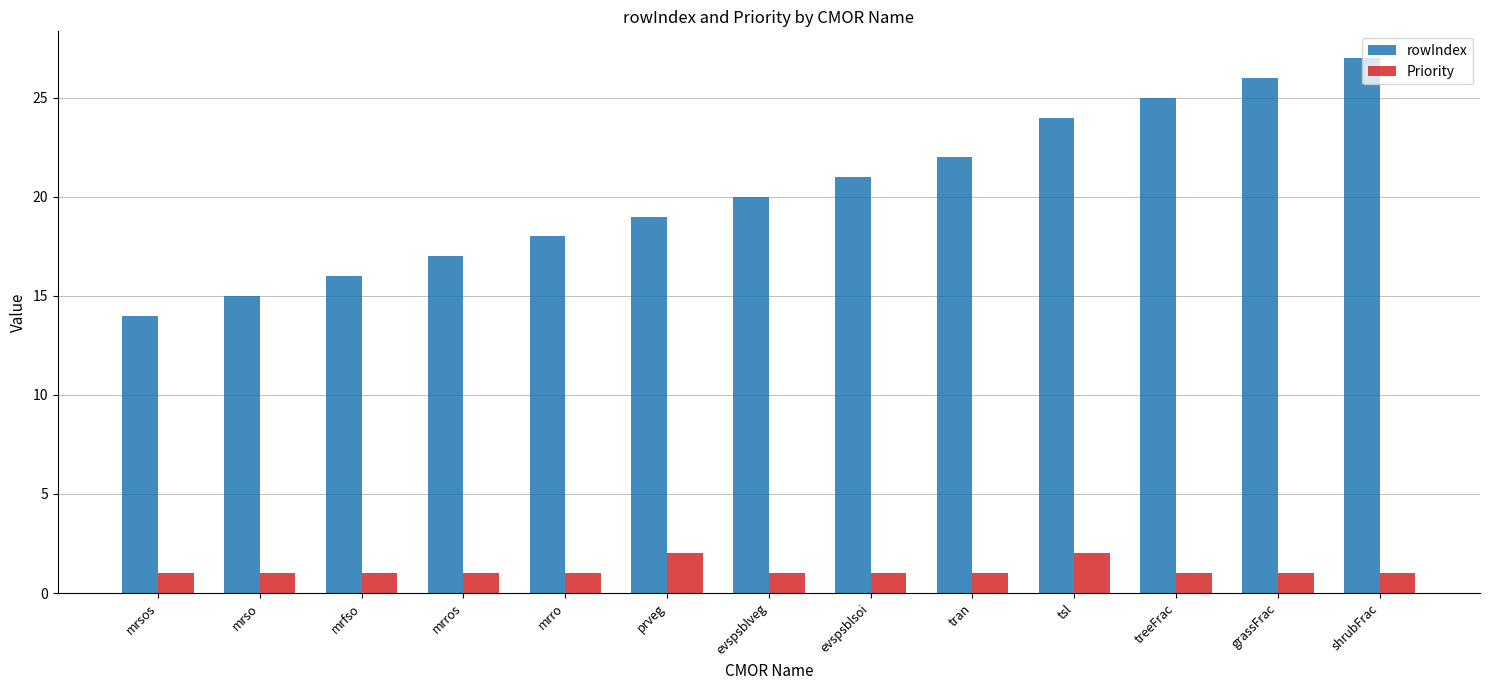

At how many categories does at least one series exceed 4?

13